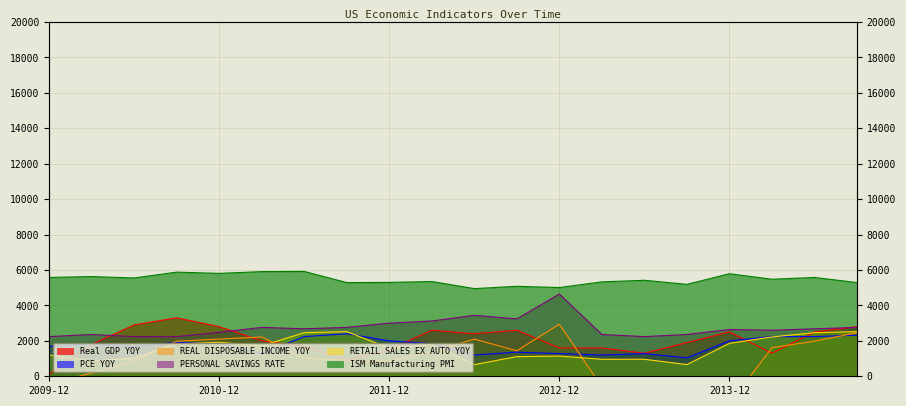

Reading left to right, transcribe all the data shown in this chart.

Real GDP YOY: 100.0	1800.0	2900.0	3300.0	2800.0	2000.0	1700.0	900.0	1500.0	2600.0	2400.0	2600.0	1600.0	1600.0	1300.0	1900.0	2500.0	1300.0	2500.0	2800.0
PCE YOY: 1680.0	1840.0	1680.0	1920.0	1840.0	1280.0	2240.0	2400.0	2000.0	1840.0	1200.0	1360.0	1280.0	1200.0	1280.0	1040.0	2000.0	2240.0	2240.0	2320.0
REAL DISPOSABLE INCOME YOY: -420.0	180.0	840.0	1980.0	2100.0	2220.0	1020.0	900.0	840.0	1380.0	2100.0	1440.0	2940.0	-600.0	-720.0	-60.0	-1560.0	1620.0	1980.0	2460.0
PERSONAL SAVINGS RATE: 2240.0	2360.0	2240.0	2240.0	2480.0	2760.0	2680.0	2760.0	3000.0	3120.0	3440.0	3240.0	4640.0	2360.0	2240.0	2360.0	2640.0	2600.0	2680.0	2760.0
RETAIL SALES EX AUTO YOY: 1200.0	870.0	1020.0	1830.0	1920.0	1710.0	2460.0	2520.0	1590.0	1800.0	660.0	1110.0	1140.0	960.0	960.0	660.0	1860.0	2220.0	2460.0	2520.0
ISM Manufacturing PMI: 5580.0	5630.0	5550.0	5880.0	5810.0	5910.0	5920.0	5290.0	5300.0	5350.0	4950.0	5080.0	5010.0	5330.0	5420.0	5190.0	5790.0	5480.0	5580.0	5290.0